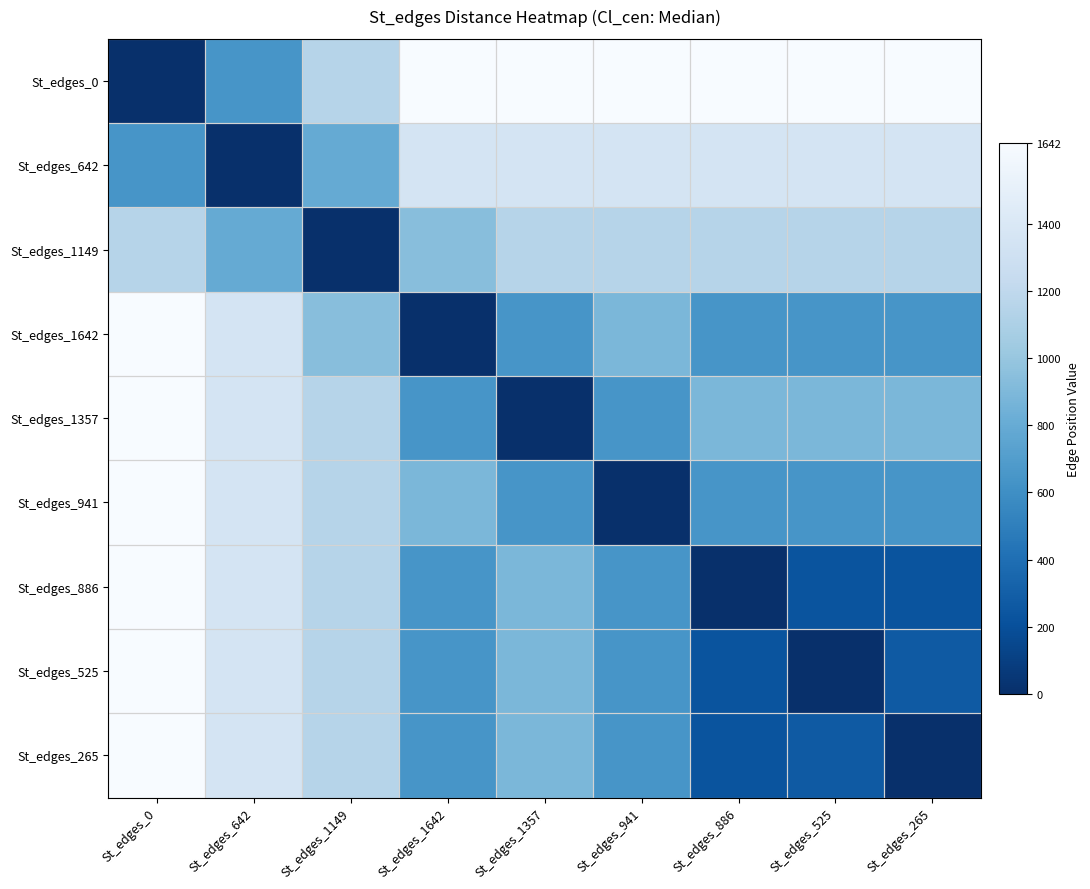

Reading left to right, what are all the values shown in this chart?

St_edges_0: St_edges_0=0	St_edges_642=642	St_edges_1149=1149	St_edges_1642=1642	St_edges_1357=1642	St_edges_941=1642	St_edges_886=1642	St_edges_525=1642	St_edges_265=1642
St_edges_642: St_edges_0=642	St_edges_642=0	St_edges_1149=793	St_edges_1642=1357	St_edges_1357=1357	St_edges_941=1357	St_edges_886=1357	St_edges_525=1357	St_edges_265=1357
St_edges_1149: St_edges_0=1149	St_edges_642=793	St_edges_1149=0	St_edges_1642=941	St_edges_1357=1149	St_edges_941=1149	St_edges_886=1149	St_edges_525=1149	St_edges_265=1149
St_edges_1642: St_edges_0=1642	St_edges_642=1357	St_edges_1149=941	St_edges_1642=0	St_edges_1357=642	St_edges_941=886	St_edges_886=642	St_edges_525=642	St_edges_265=642
St_edges_1357: St_edges_0=1642	St_edges_642=1357	St_edges_1149=1149	St_edges_1642=642	St_edges_1357=0	St_edges_941=642	St_edges_886=886	St_edges_525=886	St_edges_265=886
St_edges_941: St_edges_0=1642	St_edges_642=1357	St_edges_1149=1149	St_edges_1642=886	St_edges_1357=642	St_edges_941=0	St_edges_886=642	St_edges_525=642	St_edges_265=642
St_edges_886: St_edges_0=1642	St_edges_642=1357	St_edges_1149=1149	St_edges_1642=642	St_edges_1357=886	St_edges_941=642	St_edges_886=0	St_edges_525=226	St_edges_265=226
St_edges_525: St_edges_0=1642	St_edges_642=1357	St_edges_1149=1149	St_edges_1642=642	St_edges_1357=886	St_edges_941=642	St_edges_886=226	St_edges_525=0	St_edges_265=265
St_edges_265: St_edges_0=1642	St_edges_642=1357	St_edges_1149=1149	St_edges_1642=642	St_edges_1357=886	St_edges_941=642	St_edges_886=226	St_edges_525=265	St_edges_265=0